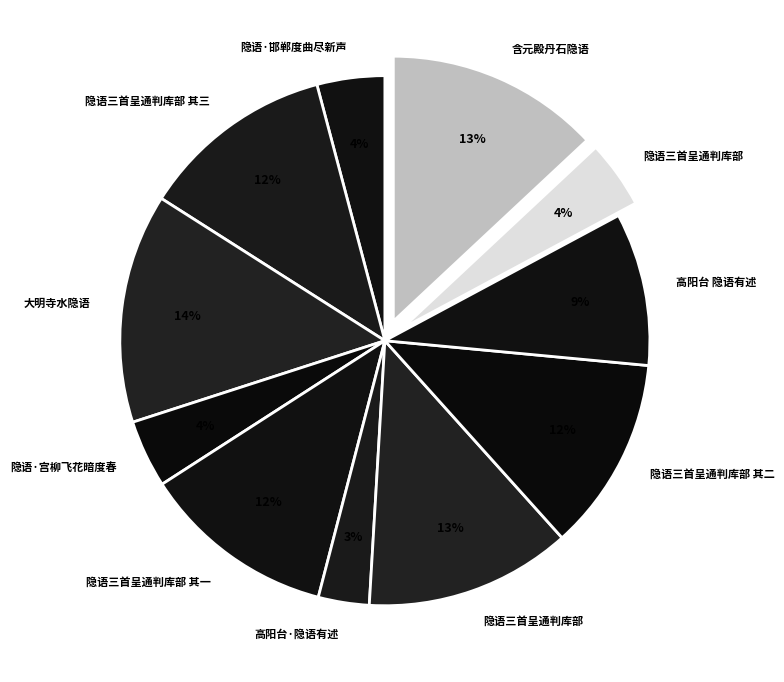

To the nearest percent, what is the difference between the largest and smallest slice percentages?

11%